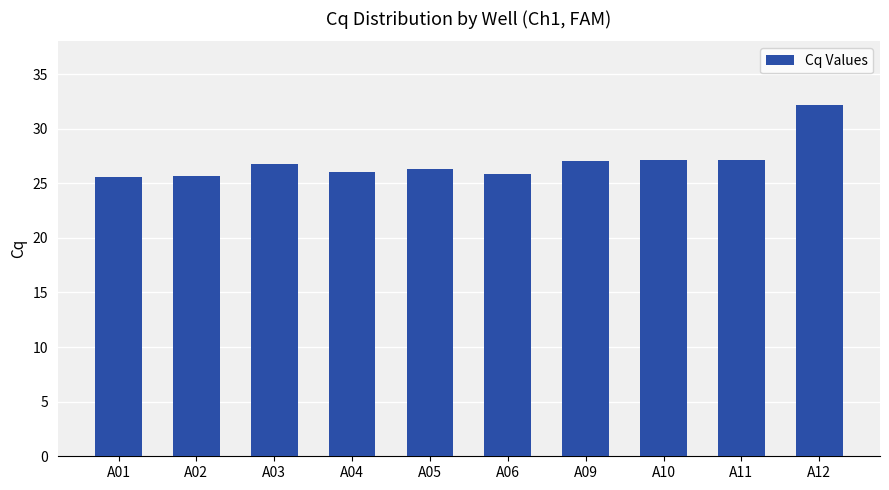

Is it true that the value at A01 is 12.3?

False